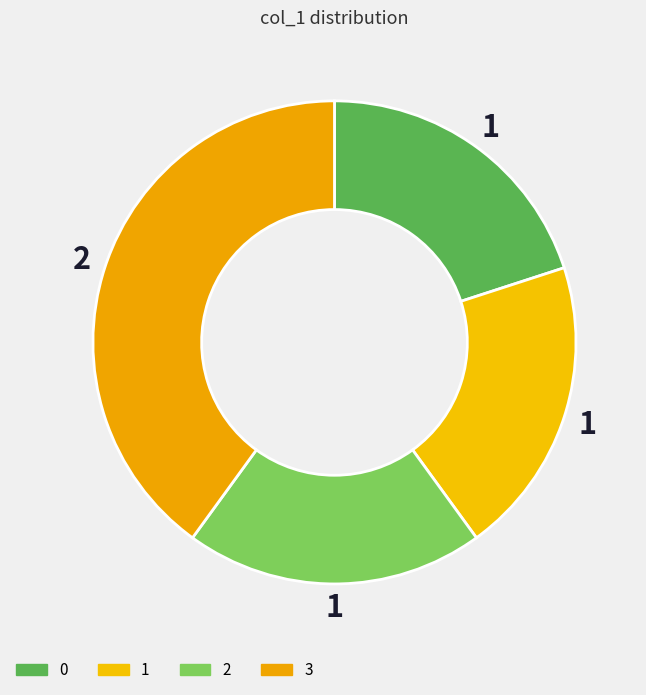

Does any single category account for the majority?

No